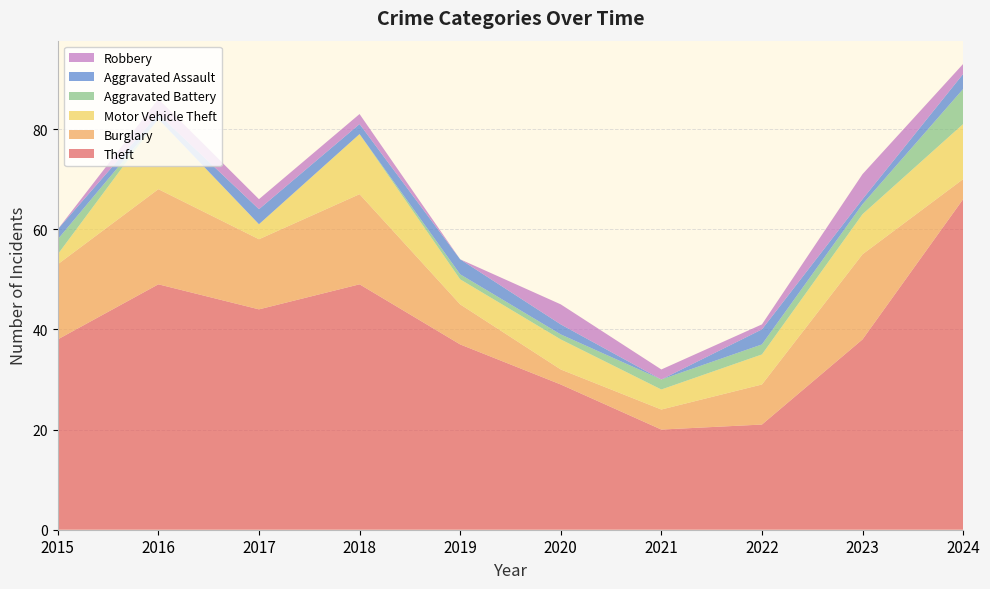

Reading left to right, extract all data points from this chart.

Theft: 38	49	44	49	37	29	20	21	38	66
Burglary: 15	19	14	18	8	3	4	8	17	4
Motor Vehicle Theft: 2	14	3	12	5	6	4	6	8	11
Aggravated Battery: 3	0	0	0	1	1	2	2	2	7
Aggravated Assault: 2	1	3	2	3	2	0	3	1	3
Robbery: 0	3	2	2	0	4	2	1	5	2